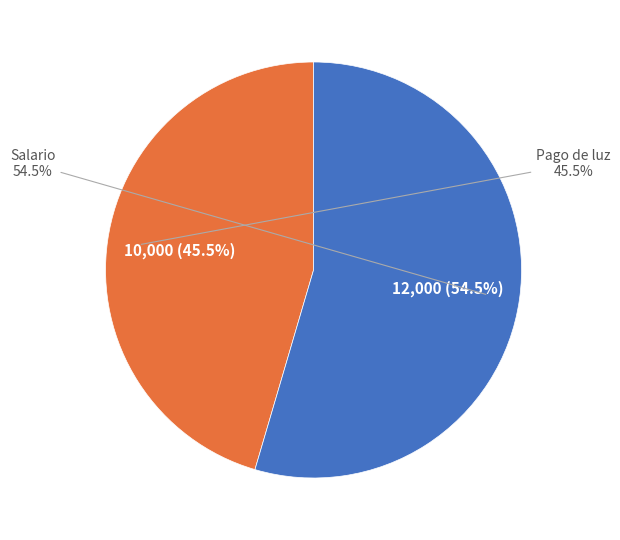

Is it true that Salario is 49% of the pie?

False